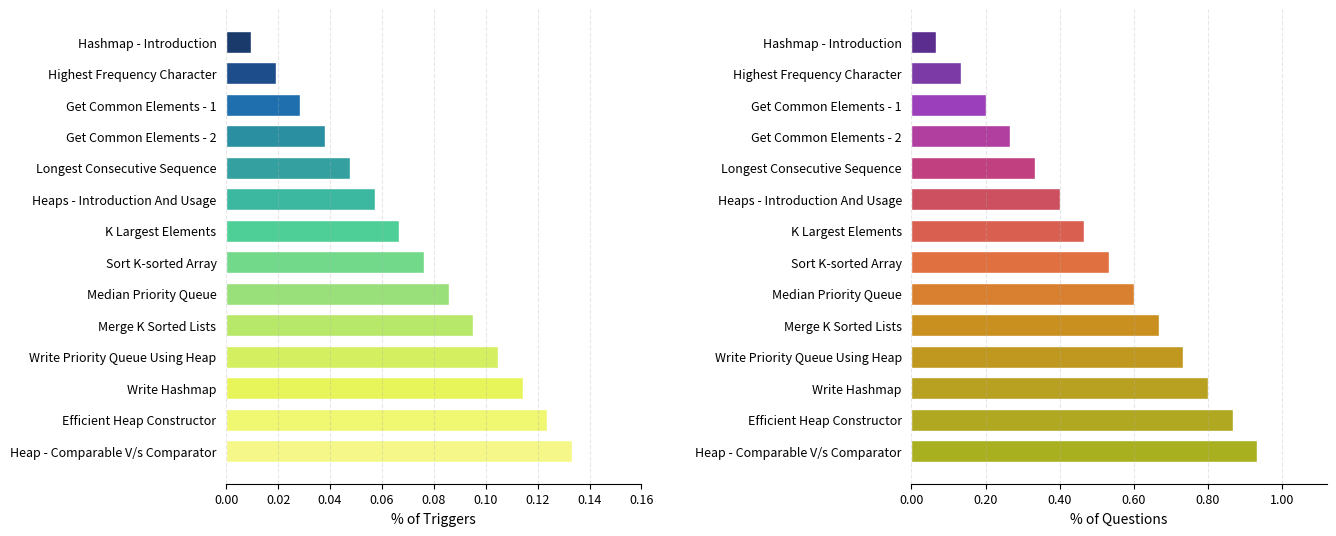

How many bars are there in total?

28